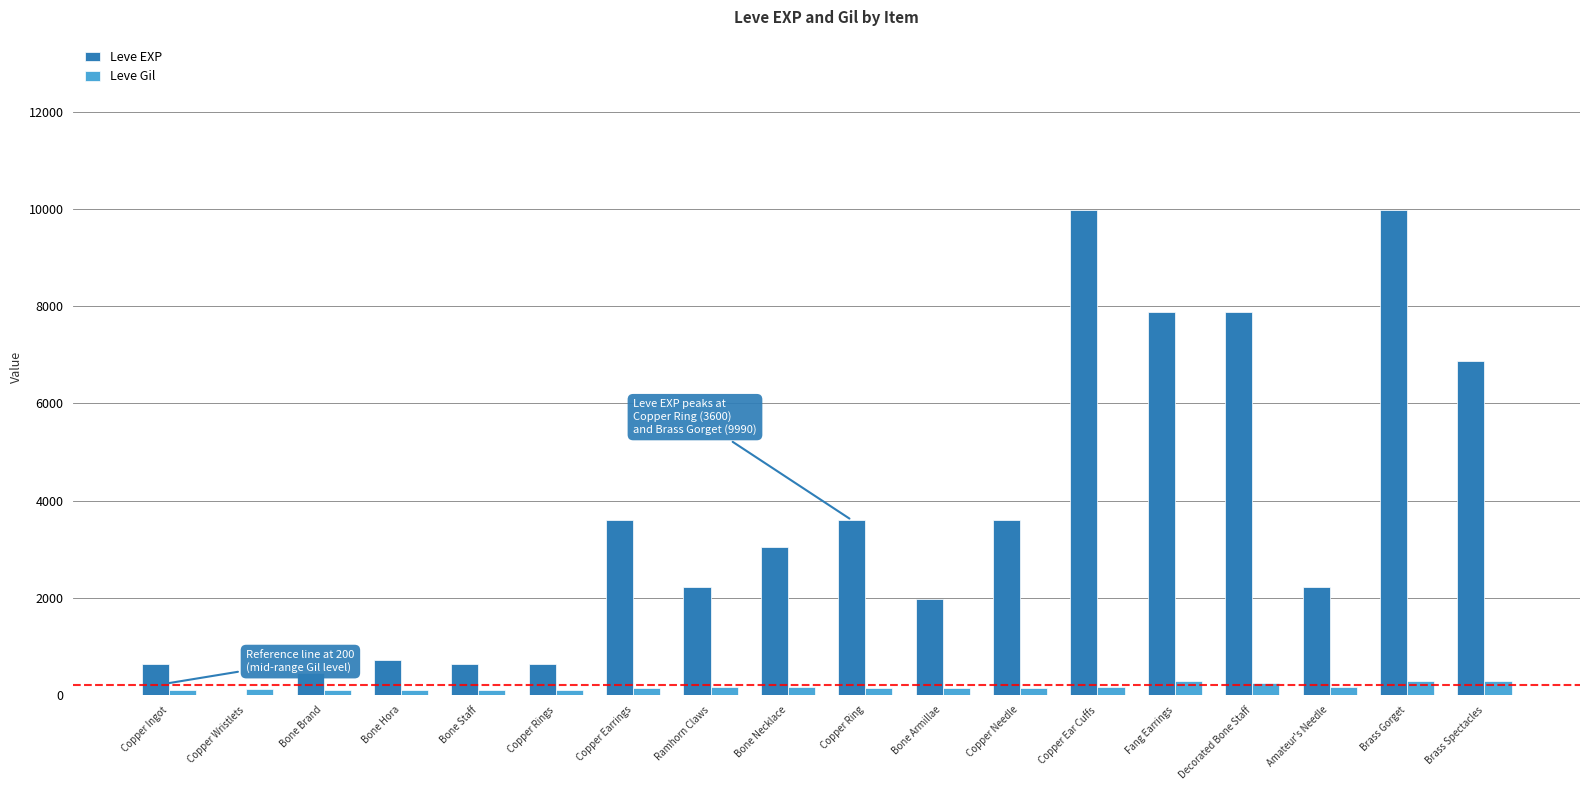

True or false: Leve Gil has a value of 140 at Bone Armillae.

True